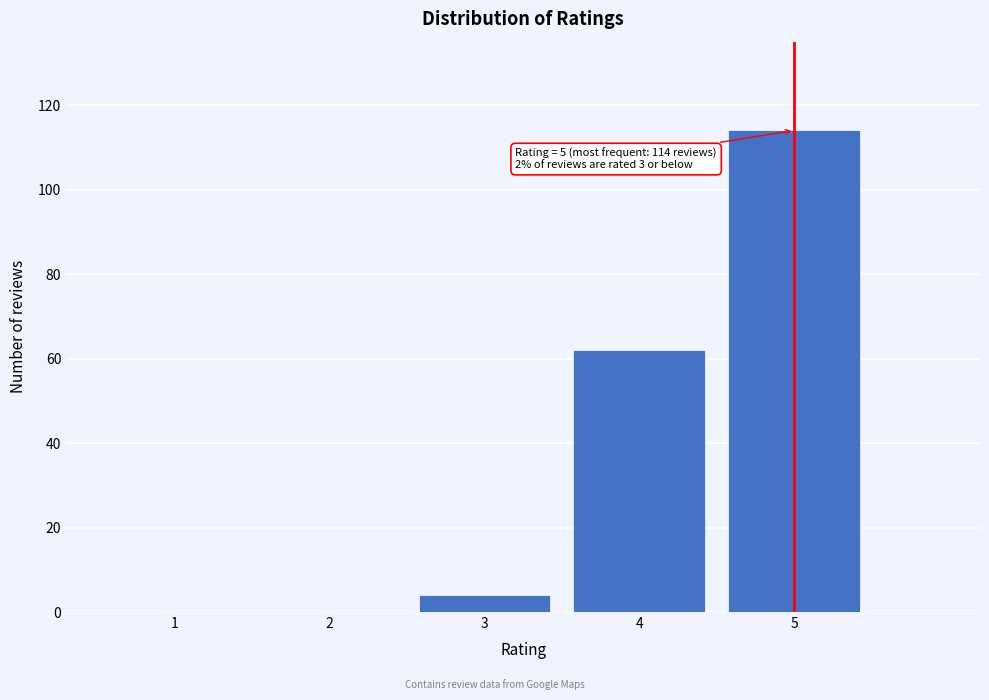

Reading right to left, what are all the values shown in this chart?

5=114	4=62	3=4	2=0	1=0